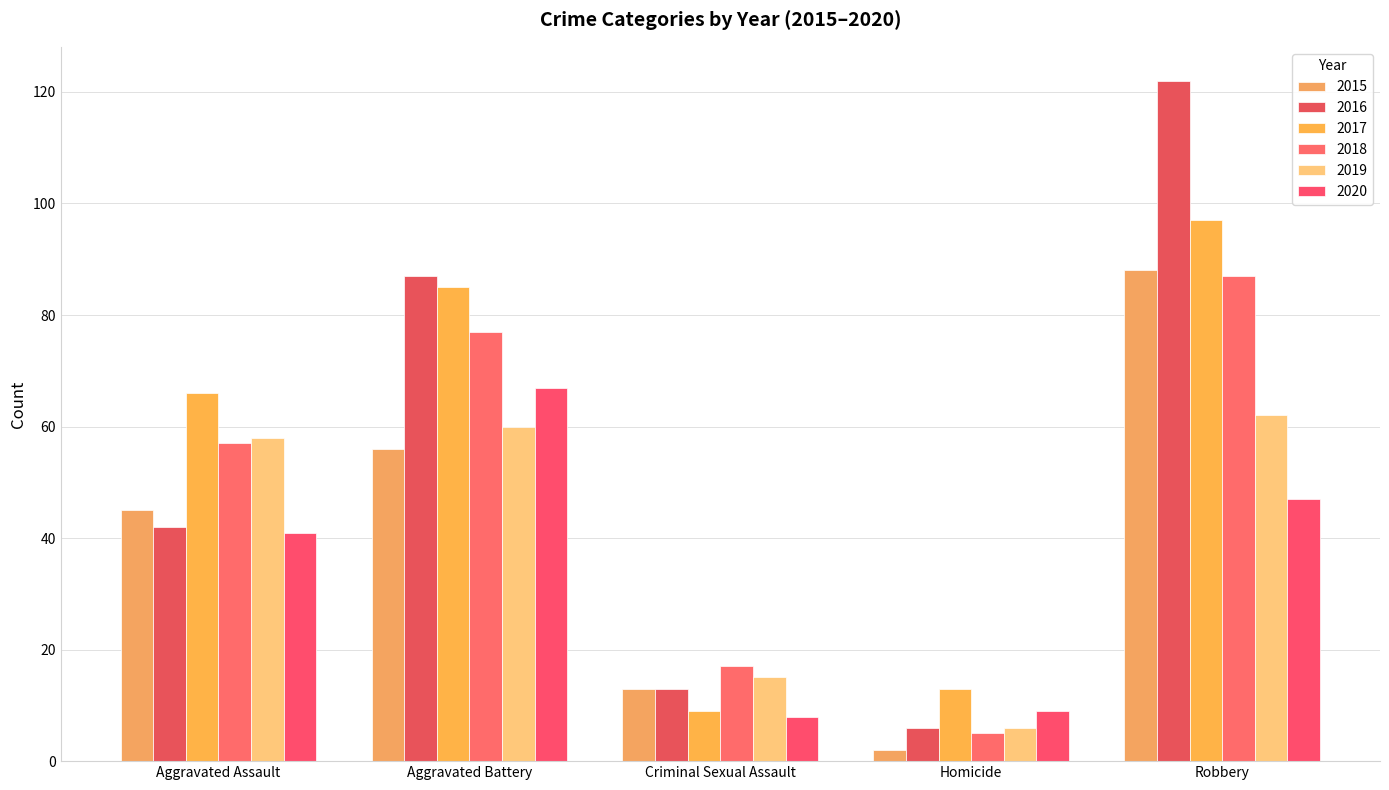

How many distinct data groups are displayed?

6